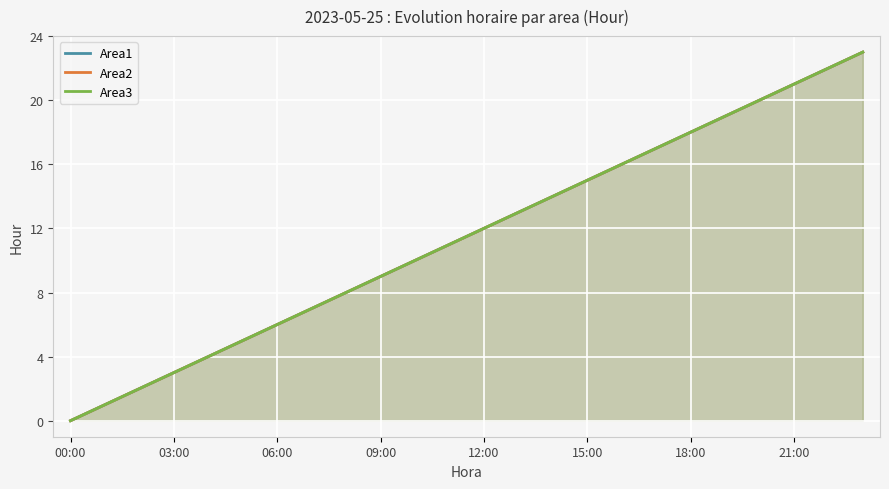

What is the difference between the maximum and second lowest values in the Area1 series?

22